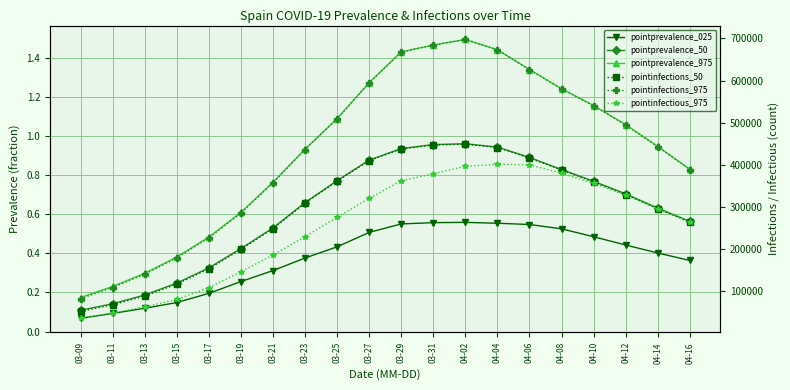

True or false: pointinfectious_975 has a value of 107358.0 at 03-17.

True